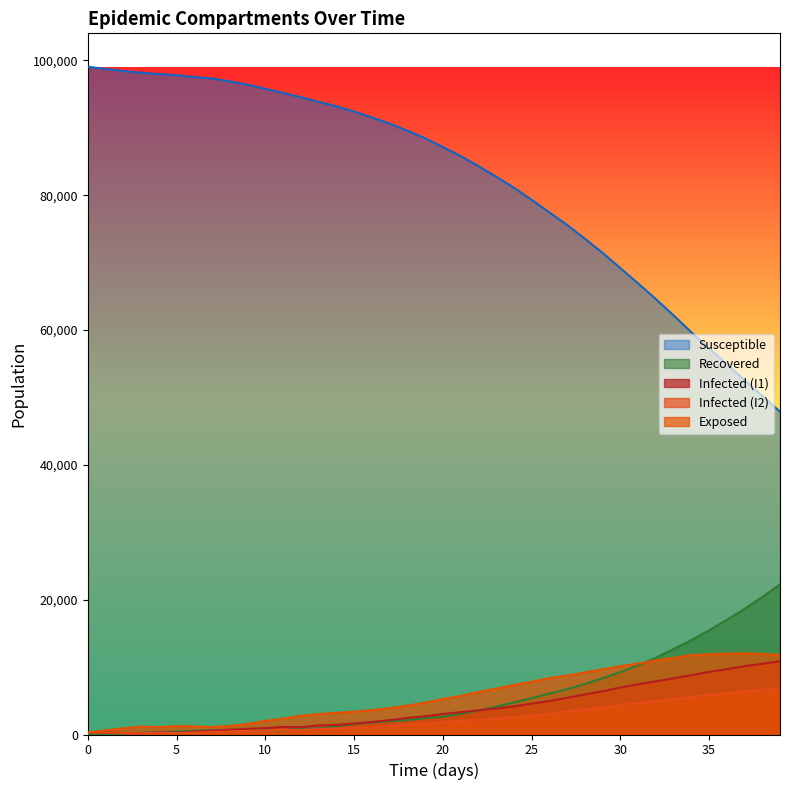

Which has a higher value, 35 or 5?

5